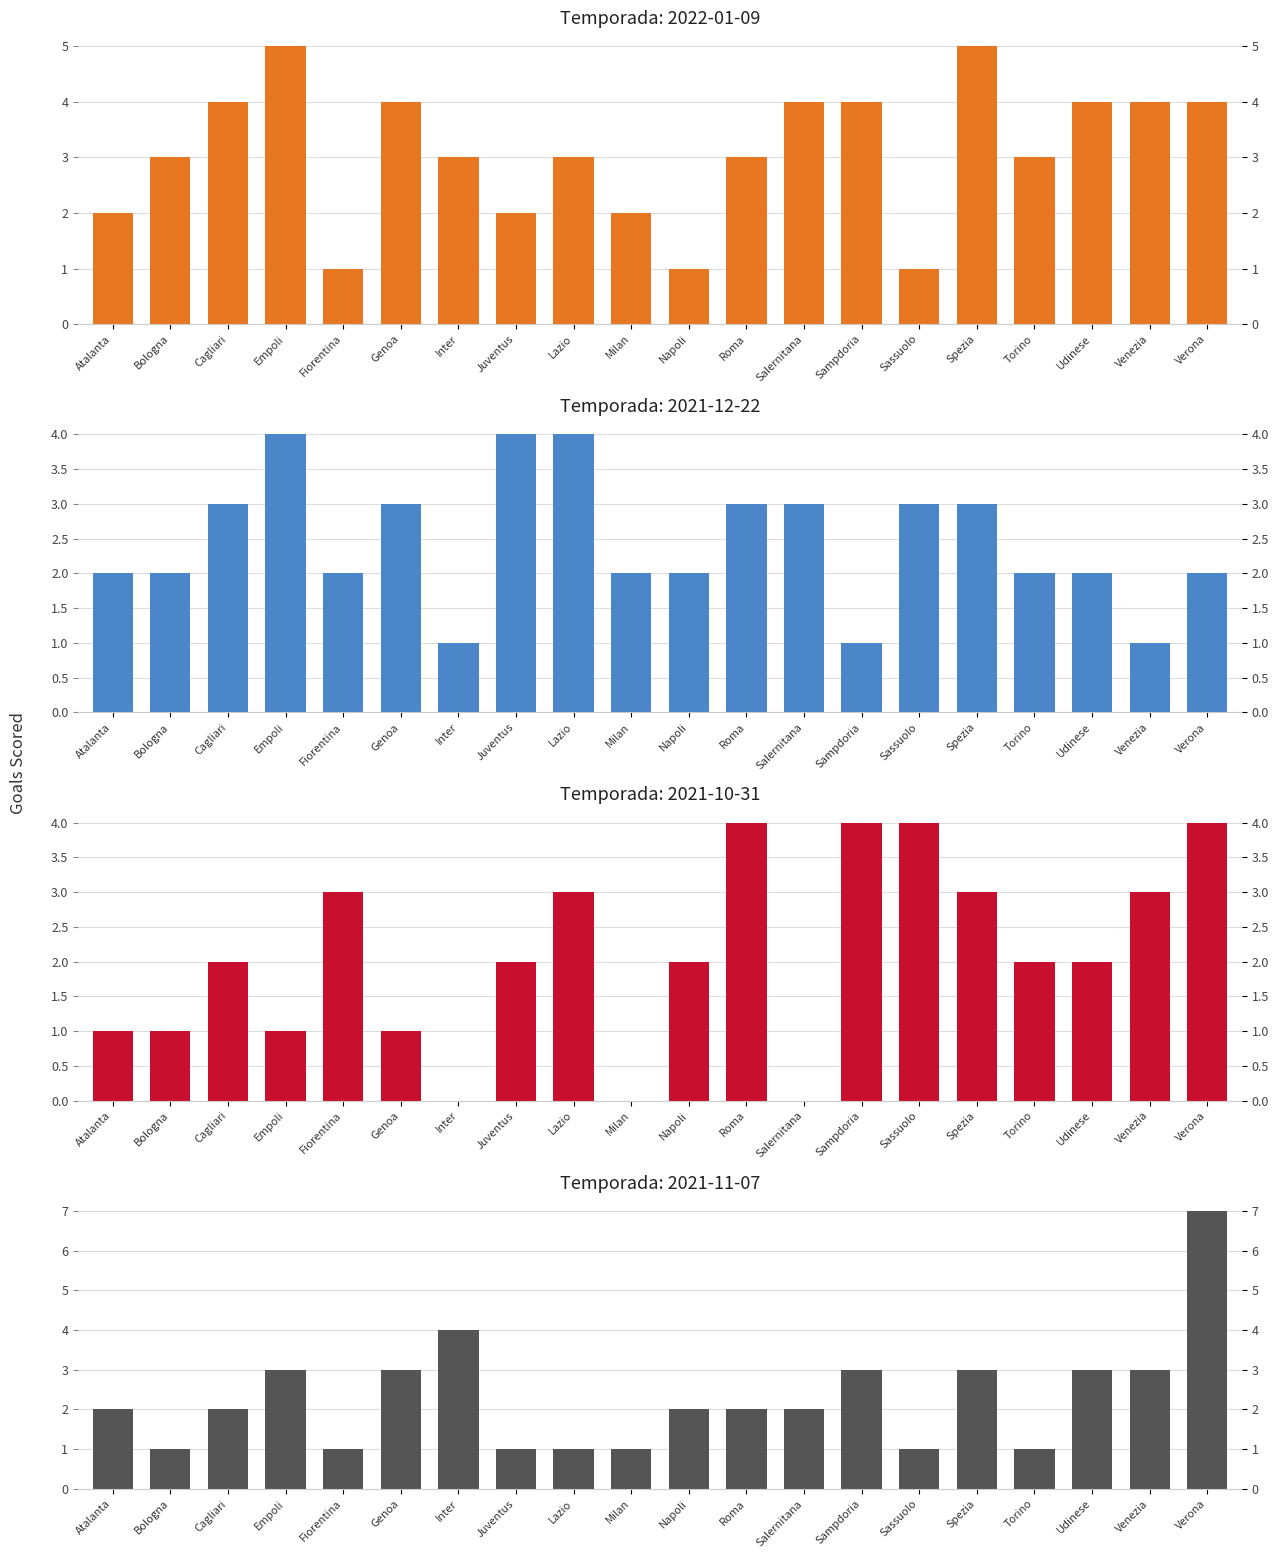

What is the approximate value of X2021.12.22 at Fiorentina?

2